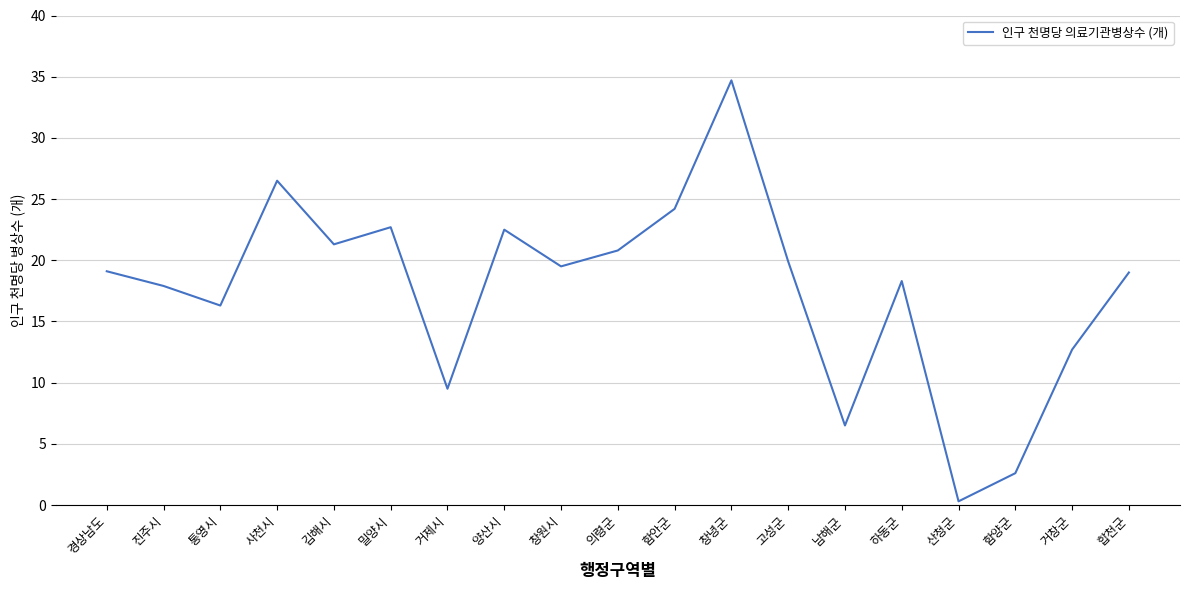

What is the sum of the values at 함양군 and 고성군?

22.5